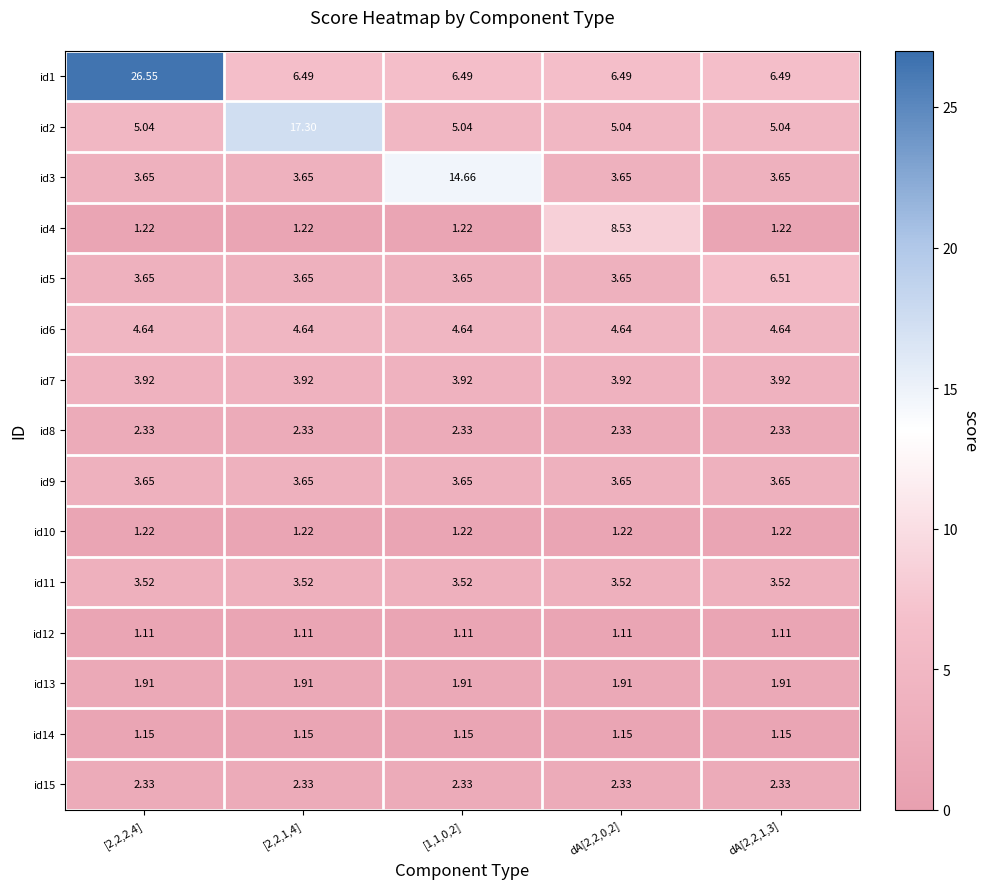

Which series has the largest total across all categories?

id1